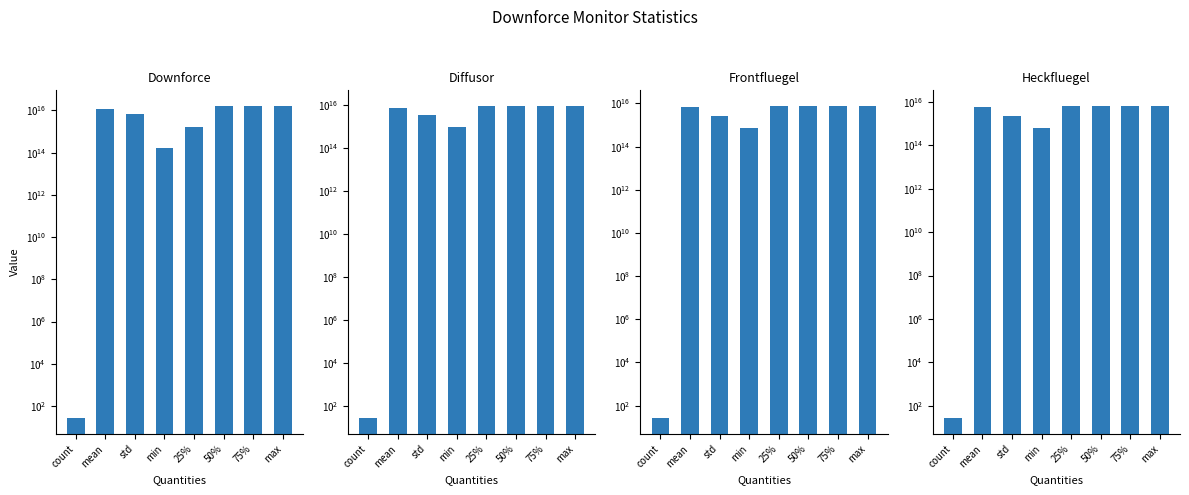

What is the value of the 03_Downforce_Diffusor bar at the 1st from the left?

26.0